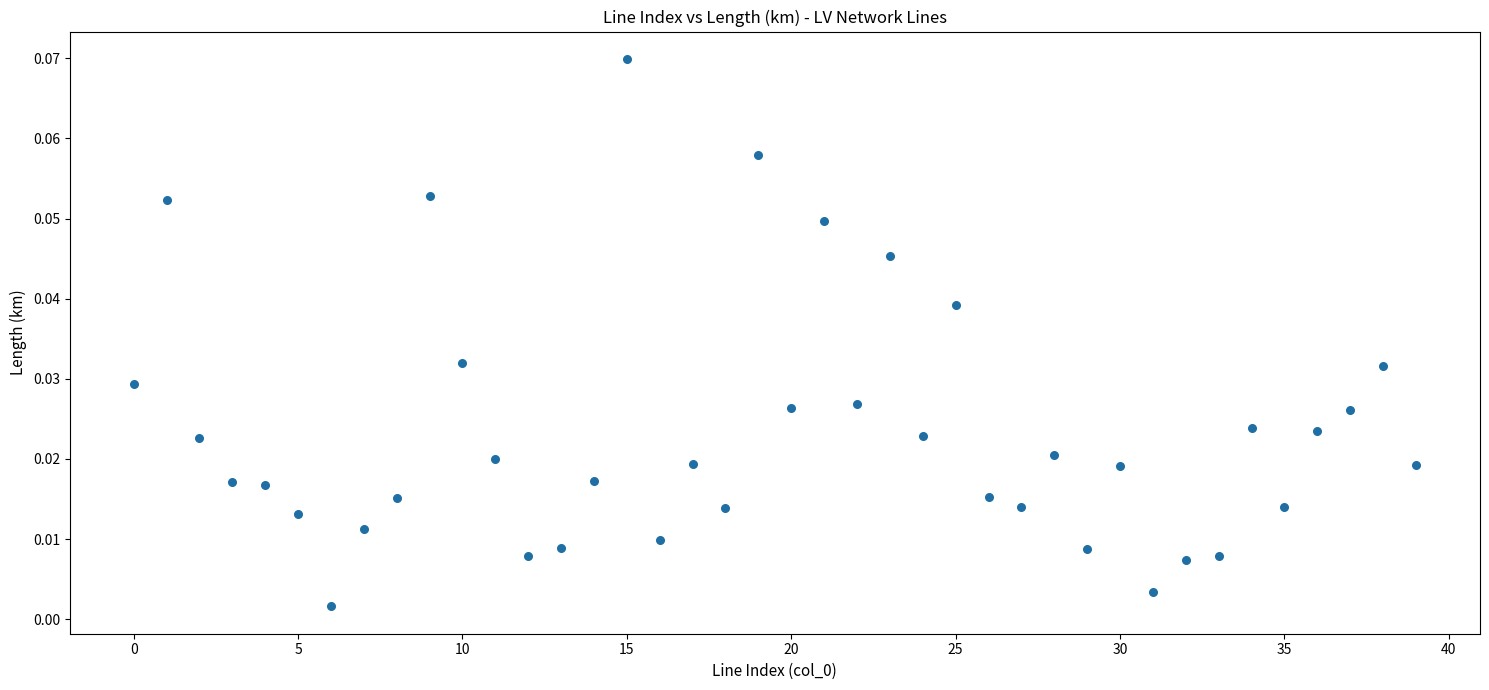

Count the number of points in this scatter plot.

40